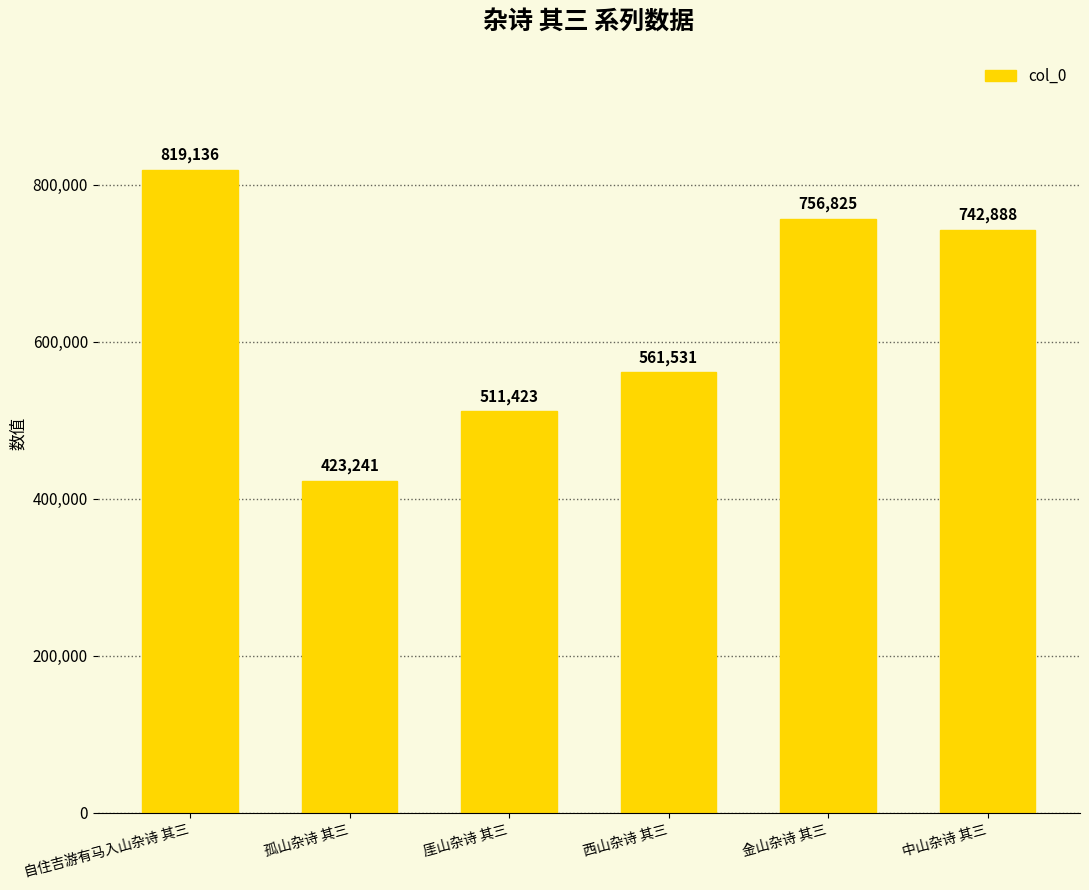

List the labels in order of value, smallest first.

孤山杂诗 其三, 厓山杂诗 其三, 西山杂诗 其三, 中山杂诗 其三, 金山杂诗 其三, 自住吉游有马入山杂诗 其三